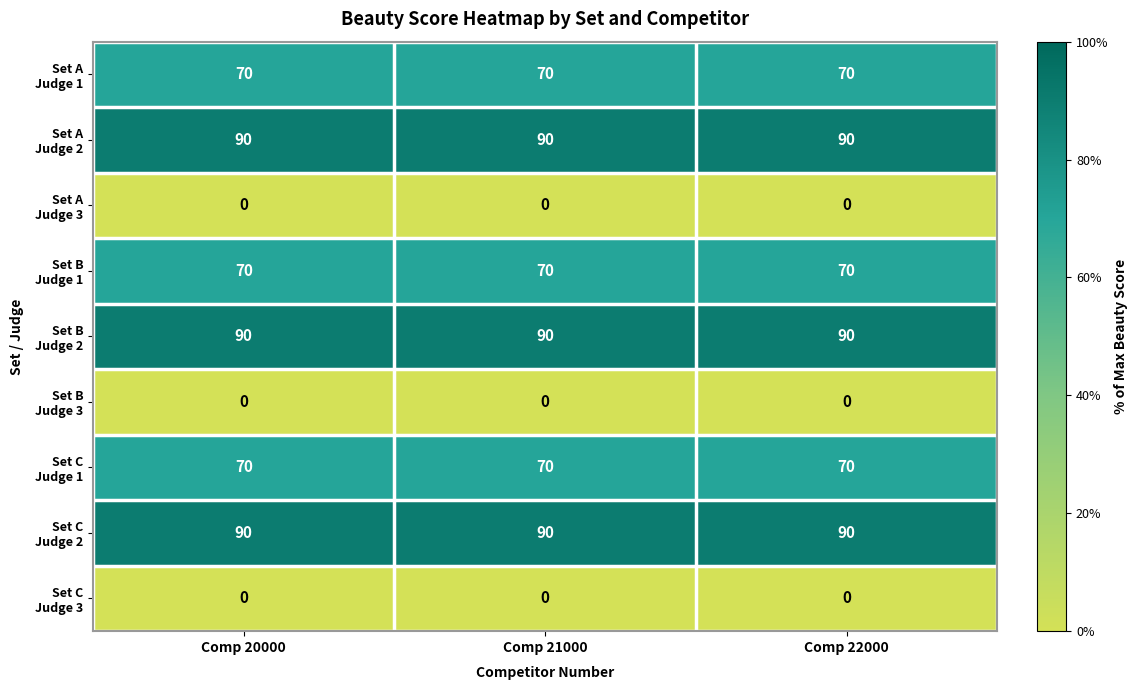

At how many categories does at least one series exceed 67?

3